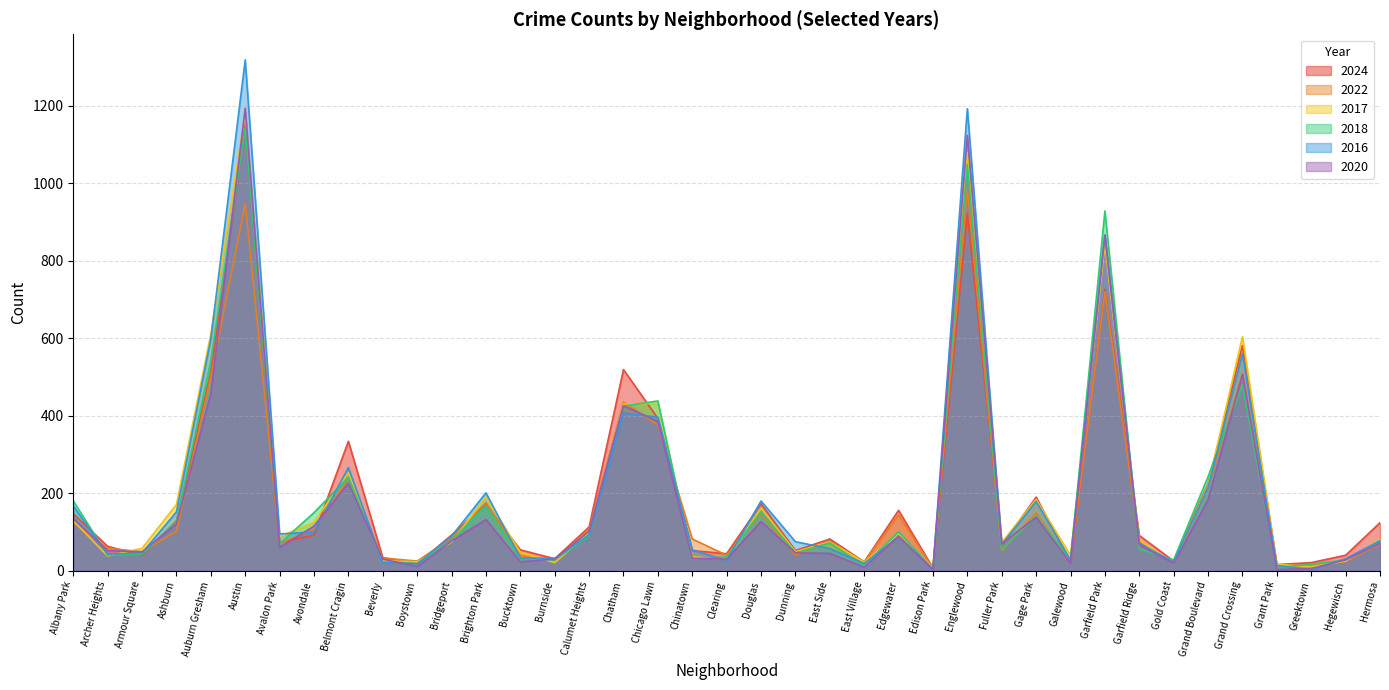

How many lines are shown in the chart?

6